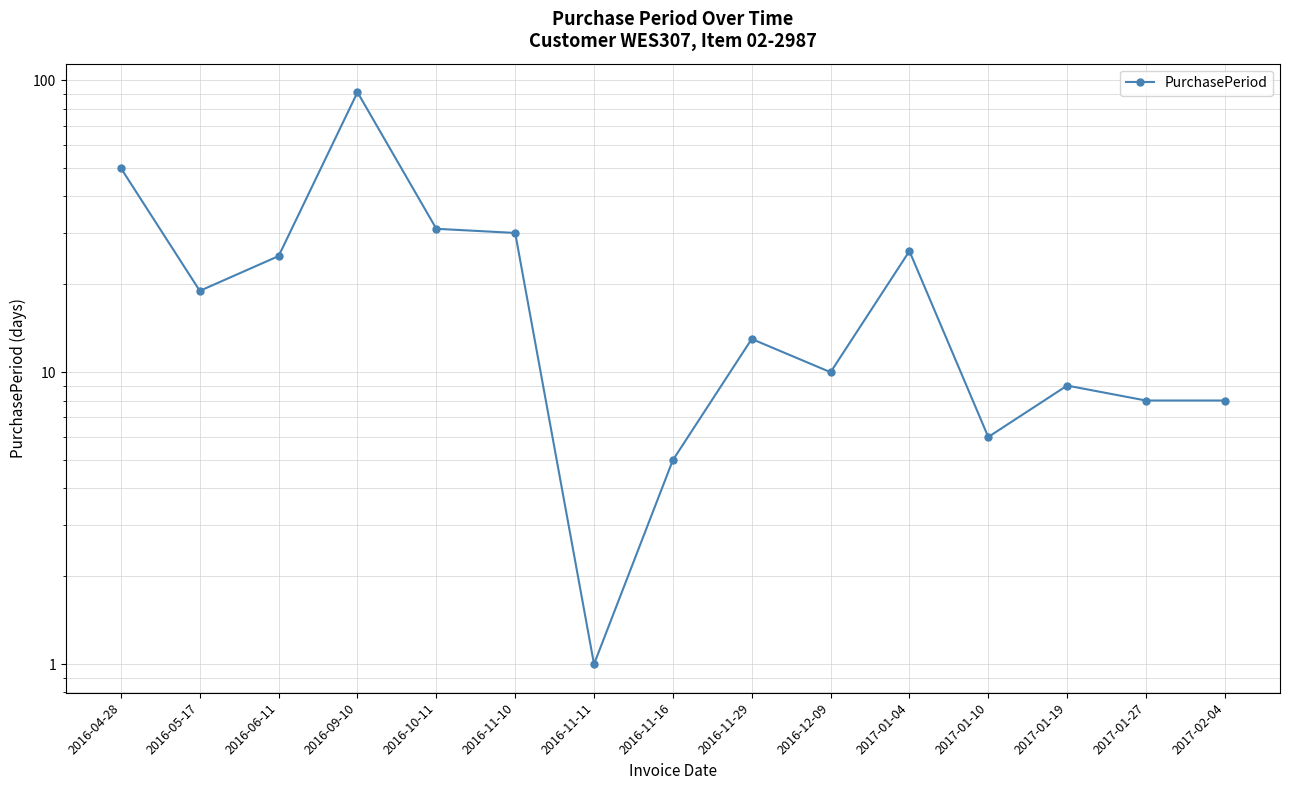

What is the label of the 4th point from the right?

2017-01-10